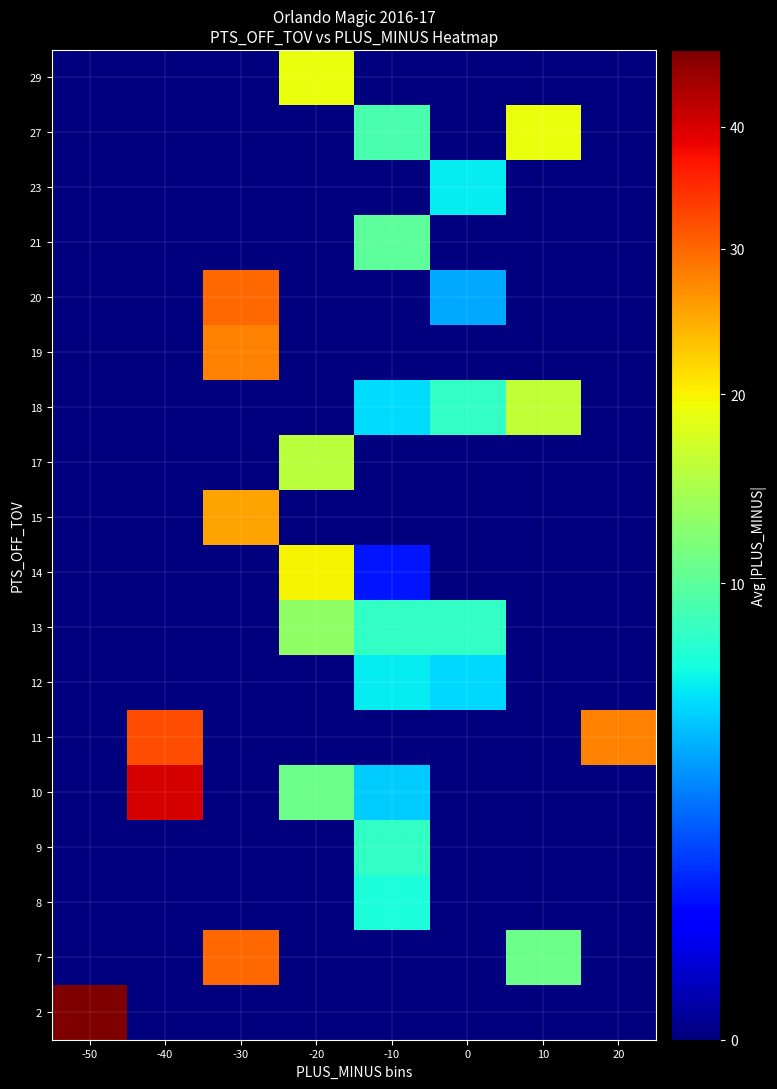

Reading left to right, transcribe all the data shown in this chart.

2: -50=47.0	-40=0.0	-30=0.0	-20=0.0	-10=0.0	0=0.0	10=0.0	20=0.0
7: -50=0.0	-40=0.0	-30=30.0	-20=0.0	-10=0.0	0=0.0	10=11.0	20=0.0
8: -50=0.0	-40=0.0	-30=0.0	-20=0.0	-10=7.0	0=0.0	10=0.0	20=0.0
9: -50=0.0	-40=0.0	-30=0.0	-20=0.0	-10=8.0	0=0.0	10=0.0	20=0.0
10: -50=0.0	-40=40.0	-30=0.0	-20=11.0	-10=5.0	0=0.0	10=0.0	20=0.0
11: -50=0.0	-40=32.0	-30=0.0	-20=0.0	-10=0.0	0=0.0	10=0.0	20=28.0
12: -50=0.0	-40=0.0	-30=0.0	-20=0.0	-10=6.0	0=5.3	10=0.0	20=0.0
13: -50=0.0	-40=0.0	-30=0.0	-20=13.0	-10=8.0	0=8.0	10=0.0	20=0.0
14: -50=0.0	-40=0.0	-30=0.0	-20=20.0	-10=1.0	0=0.0	10=0.0	20=0.0
15: -50=0.0	-40=0.0	-30=25.5	-20=0.0	-10=0.0	0=0.0	10=0.0	20=0.0
17: -50=0.0	-40=0.0	-30=0.0	-20=15.7	-10=0.0	0=0.0	10=0.0	20=0.0
18: -50=0.0	-40=0.0	-30=0.0	-20=0.0	-10=5.5	0=8.0	10=16.0	20=0.0
19: -50=0.0	-40=0.0	-30=28.0	-20=0.0	-10=0.0	0=0.0	10=0.0	20=0.0
20: -50=0.0	-40=0.0	-30=30.0	-20=0.0	-10=0.0	0=4.0	10=0.0	20=0.0
21: -50=0.0	-40=0.0	-30=0.0	-20=0.0	-10=10.0	0=0.0	10=0.0	20=0.0
23: -50=0.0	-40=0.0	-30=0.0	-20=0.0	-10=0.0	0=6.0	10=0.0	20=0.0
27: -50=0.0	-40=0.0	-30=0.0	-20=0.0	-10=9.0	0=0.0	10=19.0	20=0.0
29: -50=0.0	-40=0.0	-30=0.0	-20=19.0	-10=0.0	0=0.0	10=0.0	20=0.0